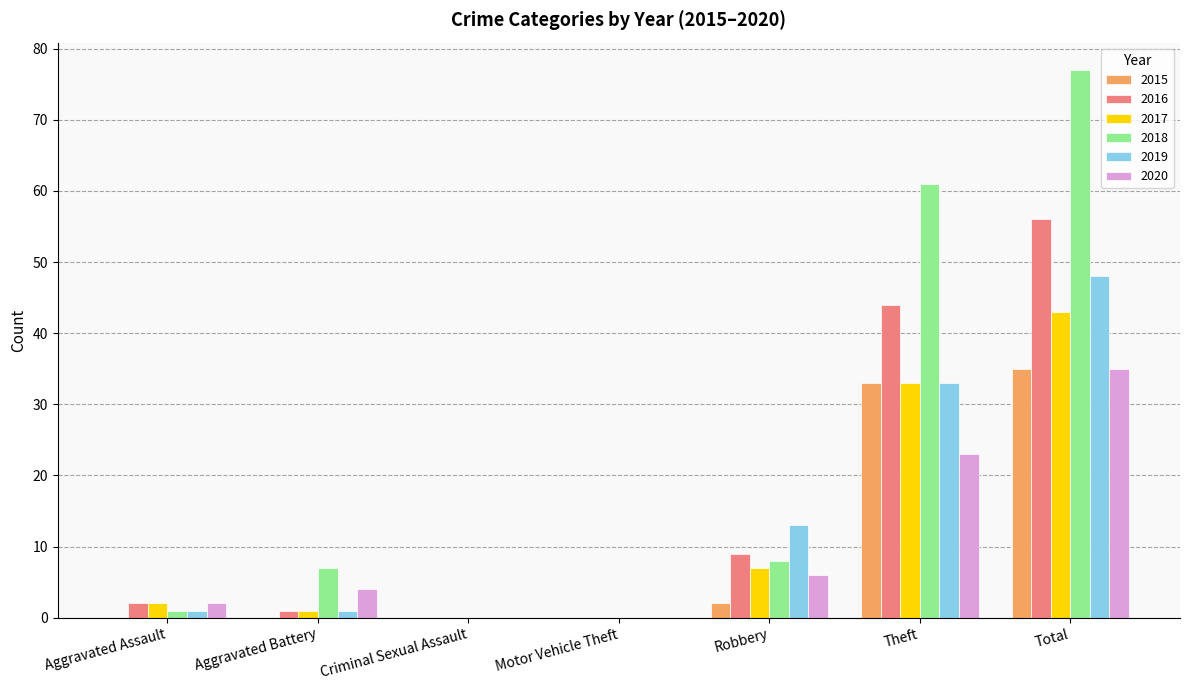

Reading left to right, what are all the values shown in this chart?

2015: 0	0	0	0	2	33	35
2016: 2	1	0	0	9	44	56
2017: 2	1	0	0	7	33	43
2018: 1	7	0	0	8	61	77
2019: 1	1	0	0	13	33	48
2020: 2	4	0	0	6	23	35